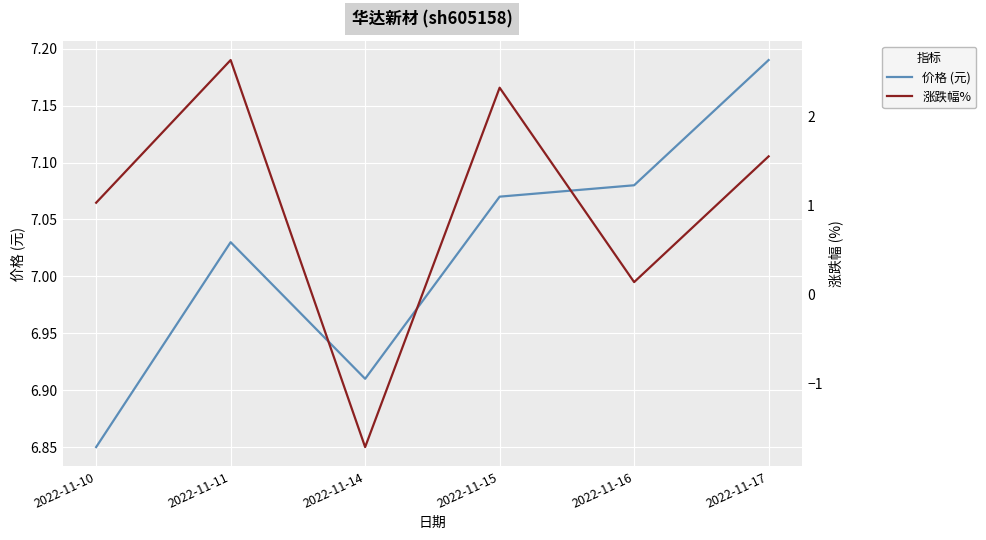

The 价格 (元) series shows 3.8 at 2022-11-10. True or false?

False